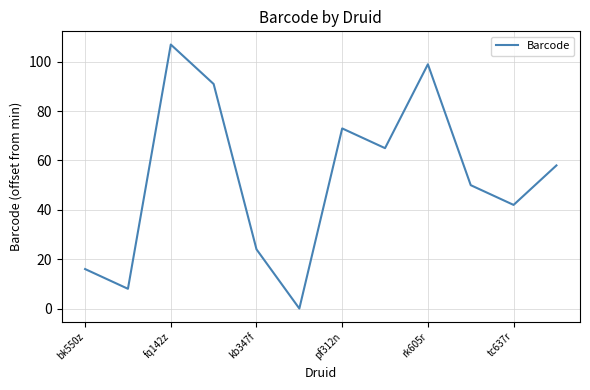

What is the greatest value displayed?

107